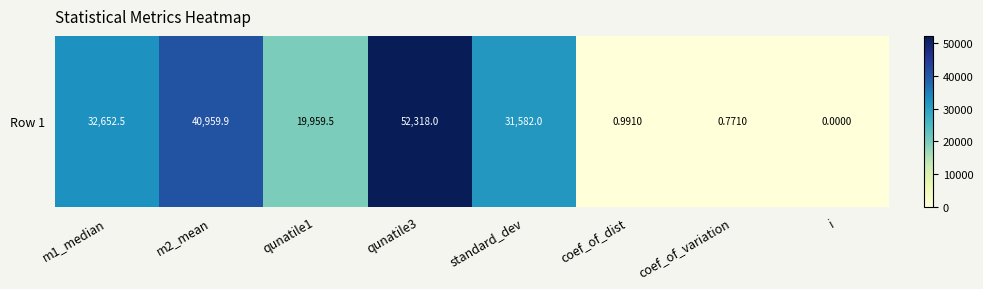

Is it true that the value at qunatile1 is 19959.5?

True